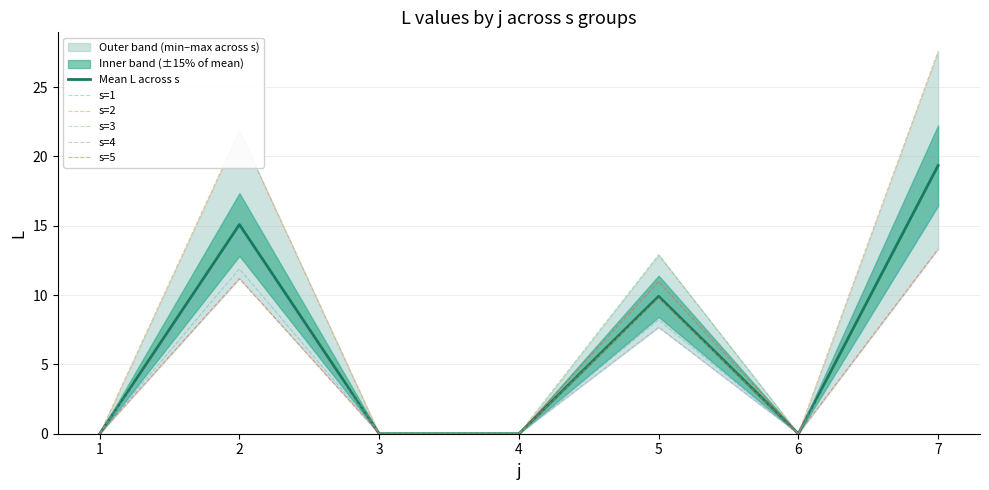

How many positive values does the s=4 series have?

3